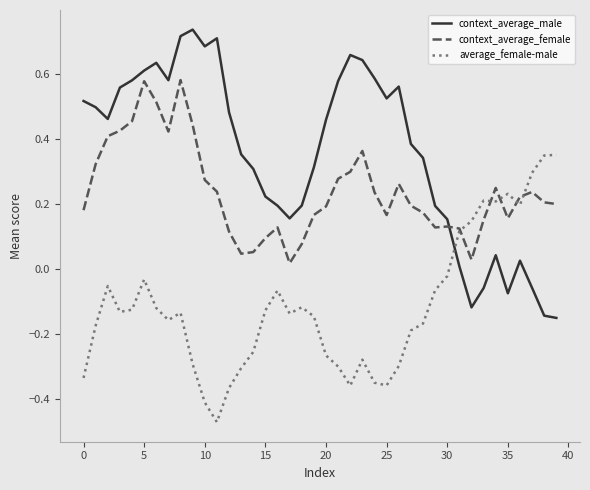

True or false: average_female-male and context_average_male cross at least once.

True